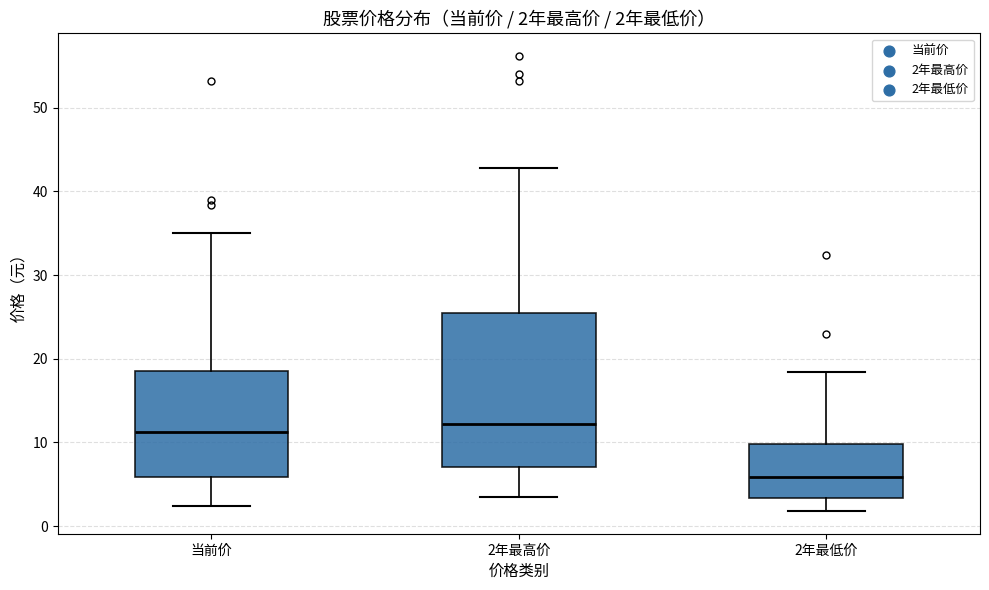

Which box is the tallest, from its lower edge to its upper edge?

2年最高价